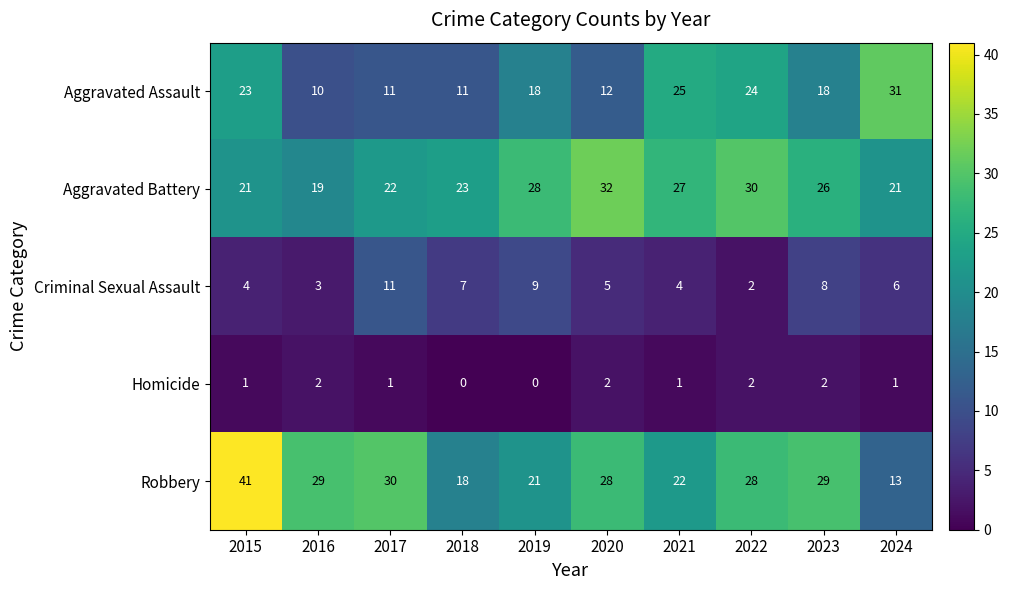

At which category is the sum across all series the highest?

2015